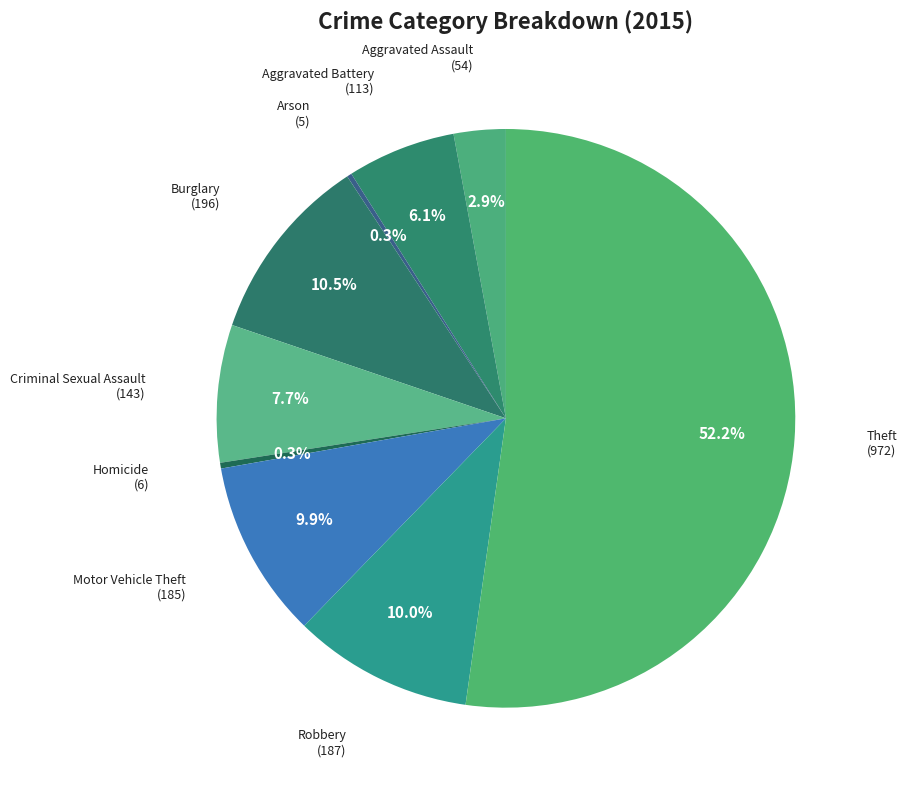

How many slices are in this pie chart?

9